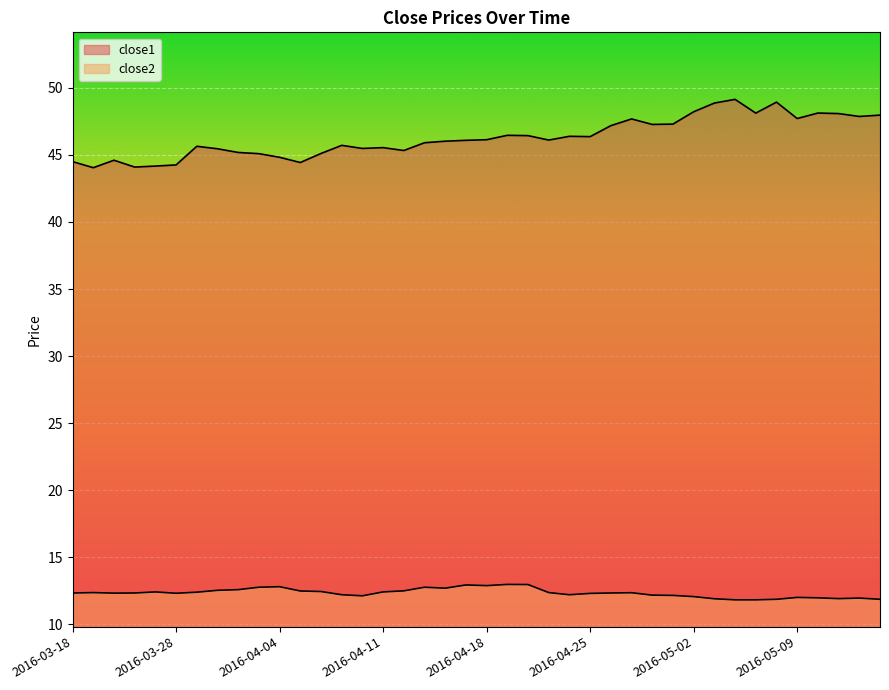

How many series are shown in this chart?

2